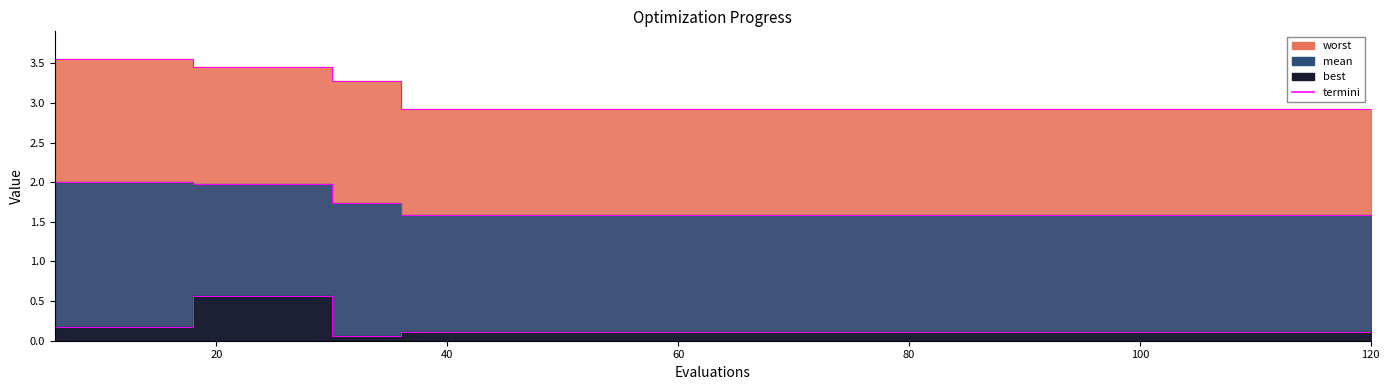

What is the smallest value displayed?

0.1